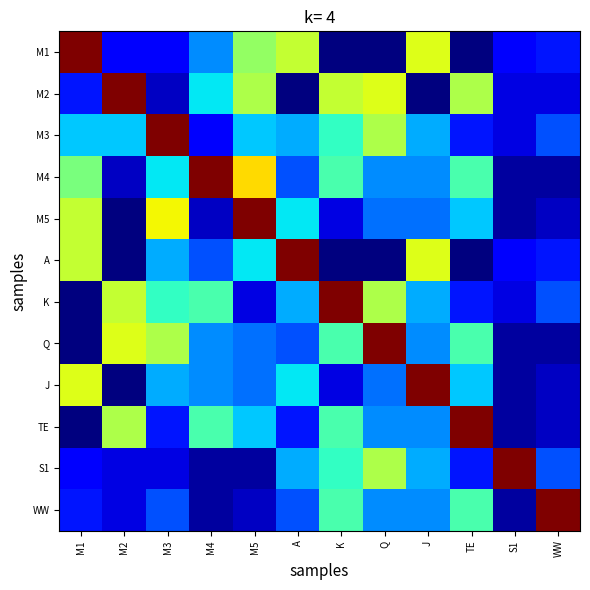

Between M5 and M1, which is larger?

M1